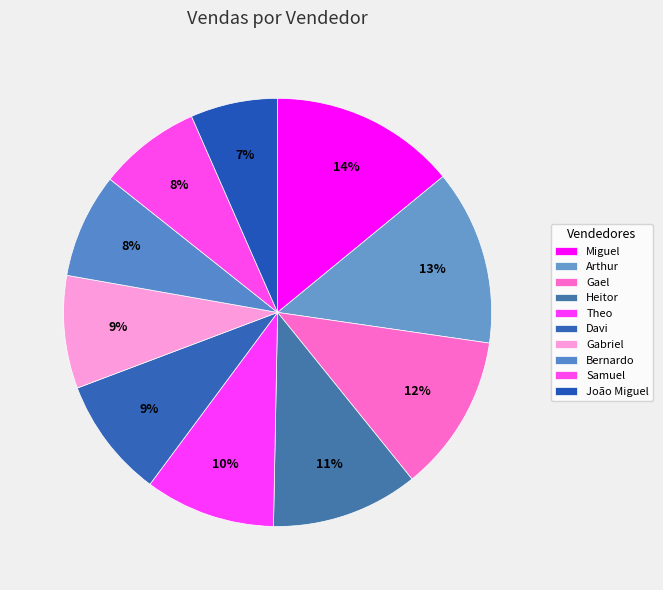

Is Arthur the majority of the pie?

No